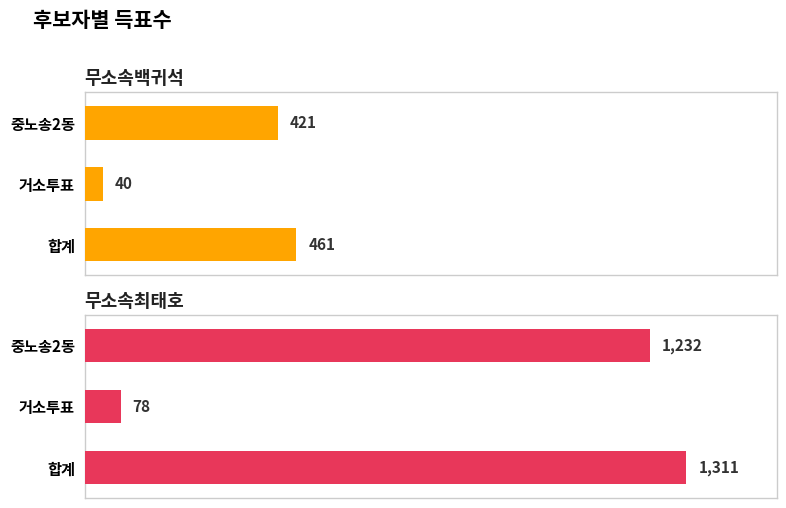

What is the spread (max minus min) of values at 합계?

850